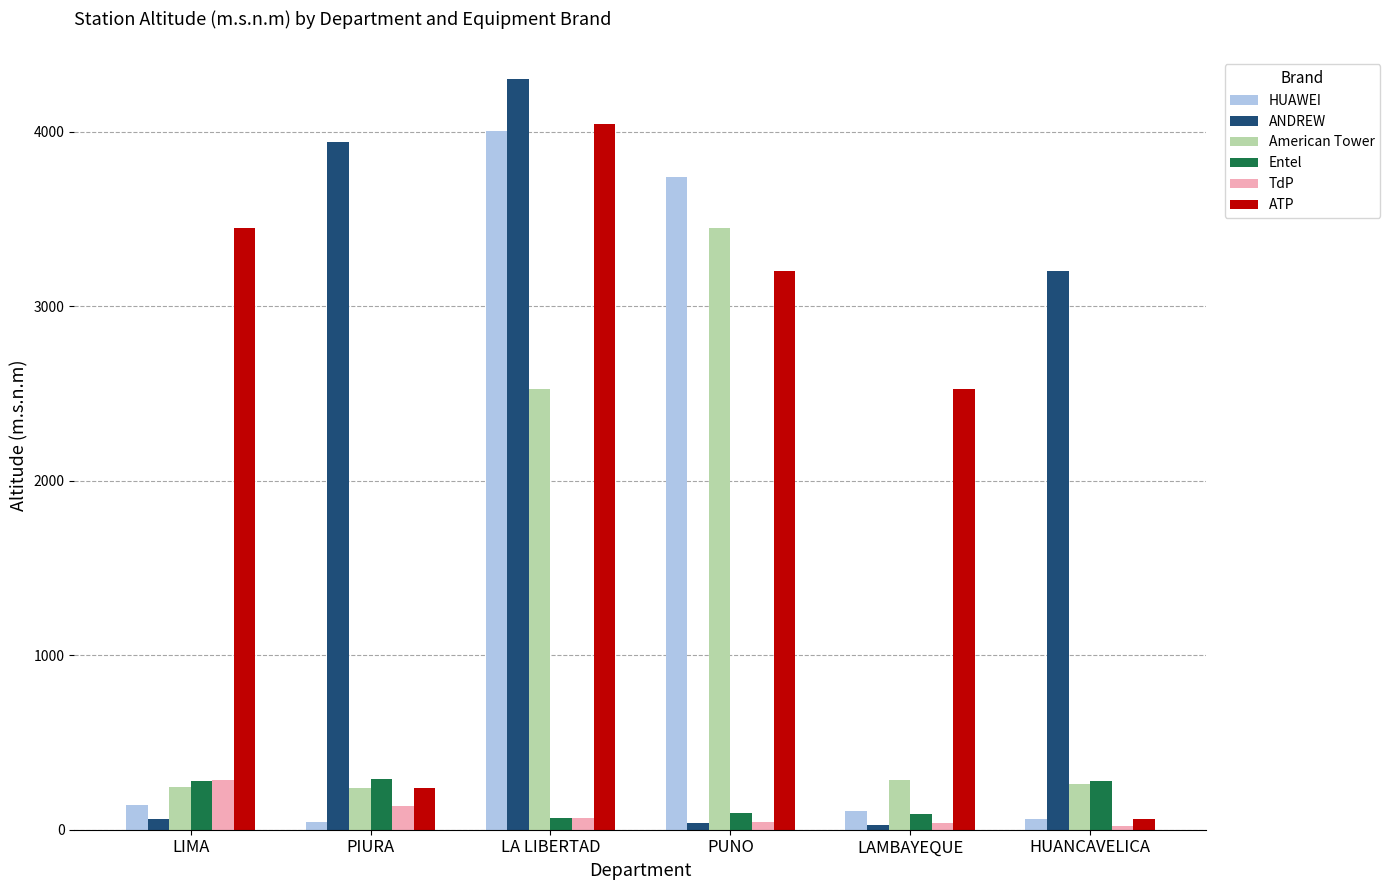

At which category is the sum across all series the highest?

LA LIBERTAD